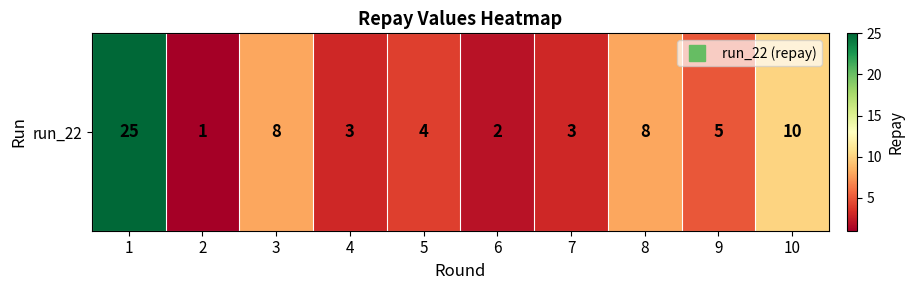

True or false: the data shows 25 at 1.

True